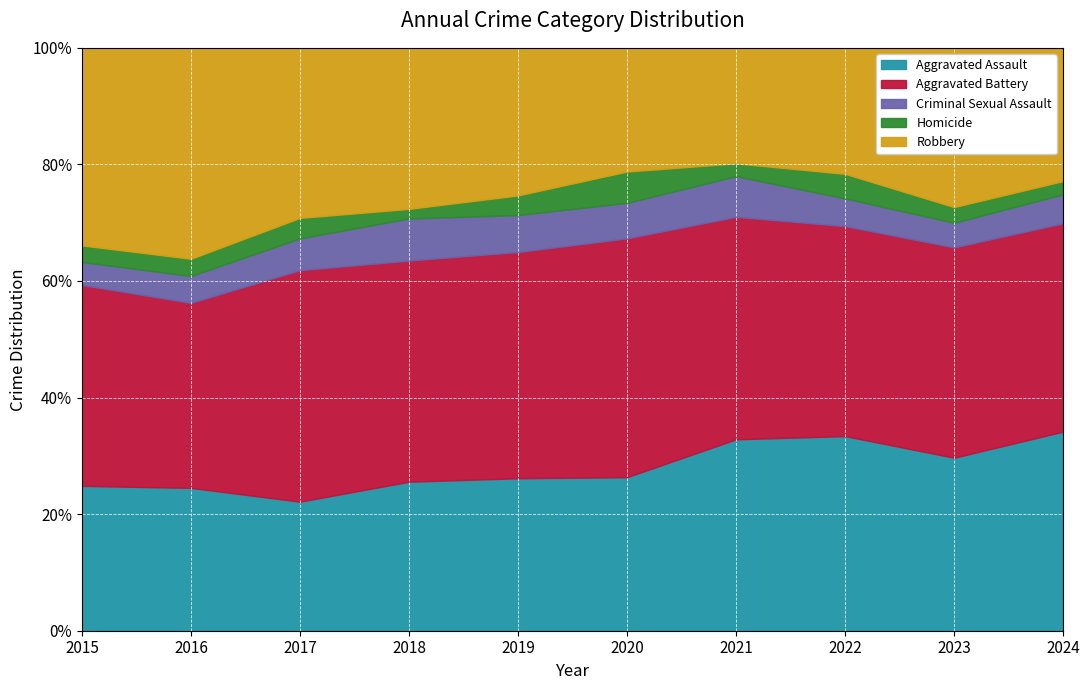

What is the spread (max minus min) of values at 2024?

148